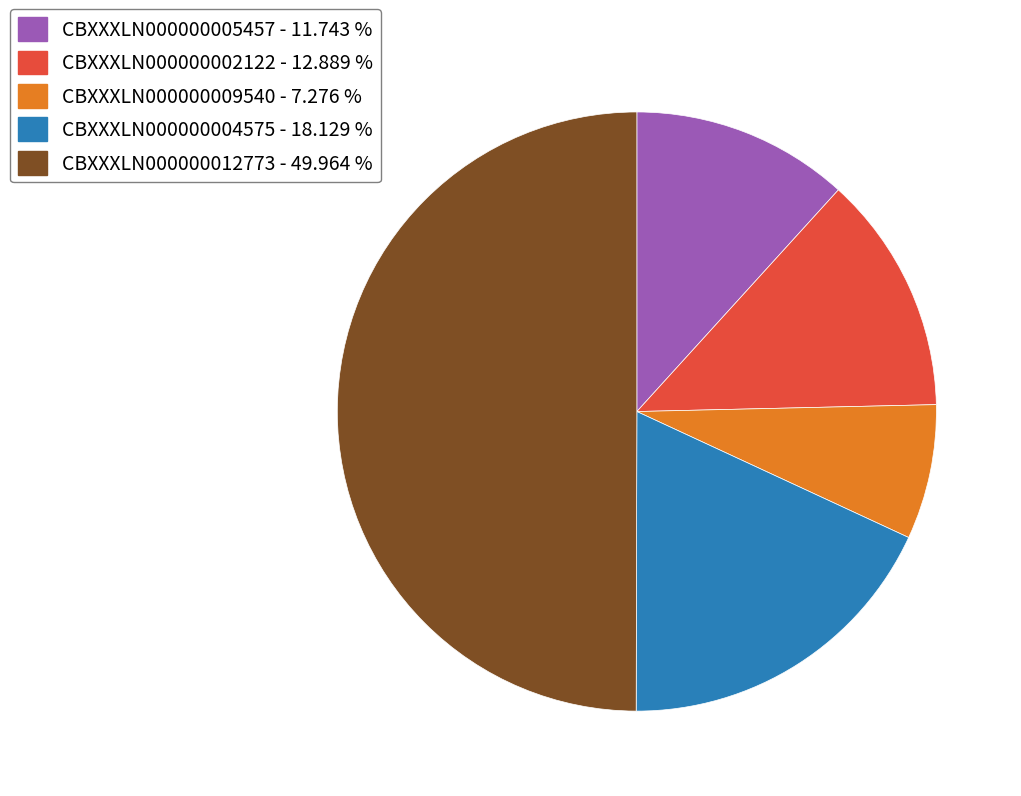

True or false: CBXXXLN000000009540 accounts for 7% of the total.

True